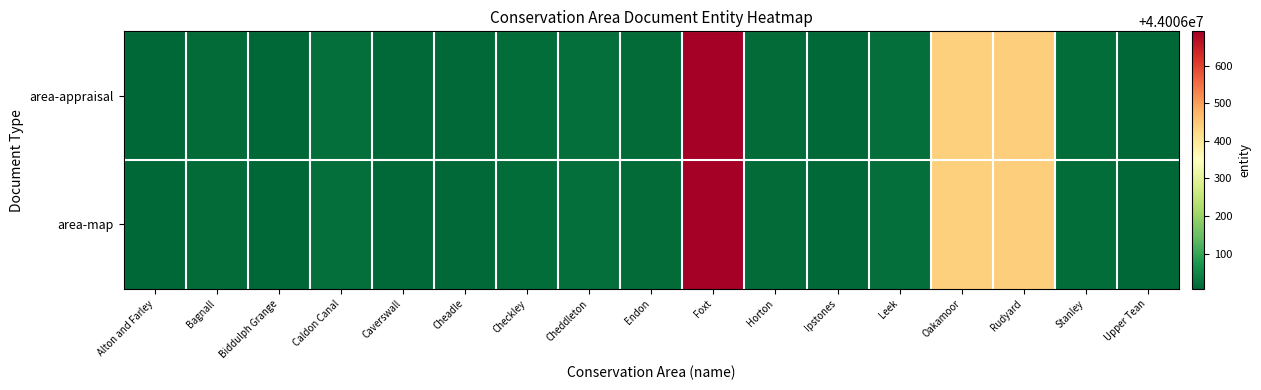

Which series has the widest spread of values?

area-appraisal